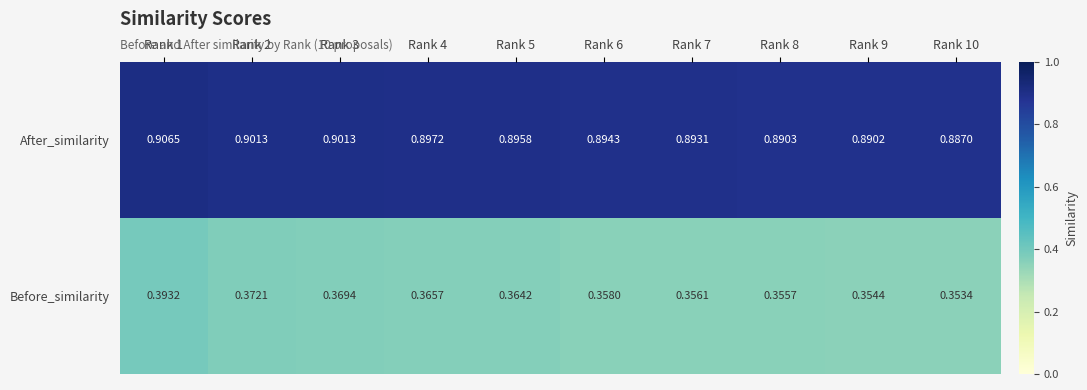

Is the value of Before_similarity at Rank 10 greater than the value of After_similarity at Rank 6?

No